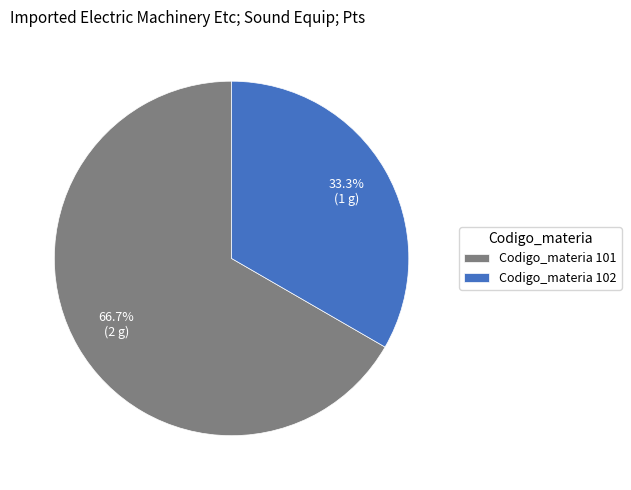

To the nearest percent, what is the average slice percentage?

50%